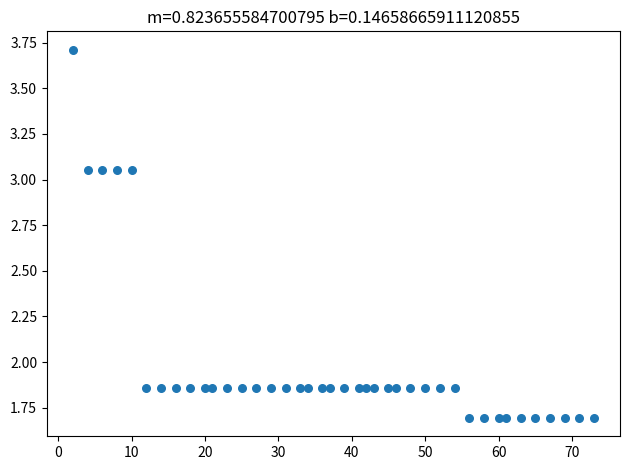

What is the range of Y values (max minus min)?

2.0